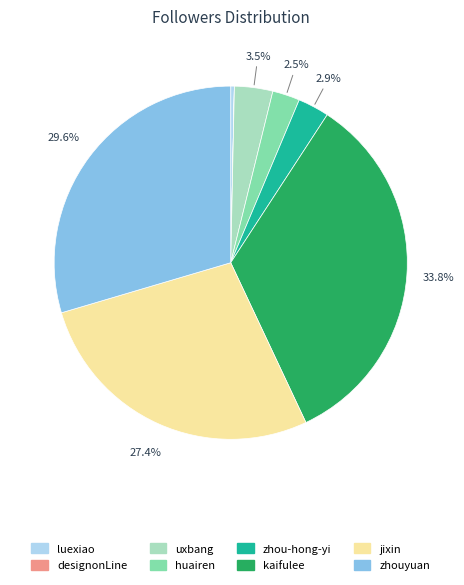

To the nearest percent, what is the average slice percentage?

12%